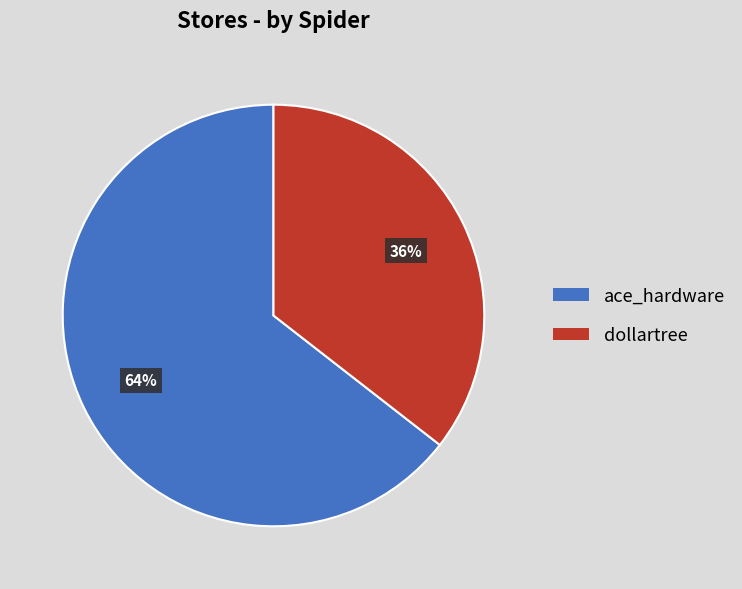

Is there a majority slice in this chart?

Yes